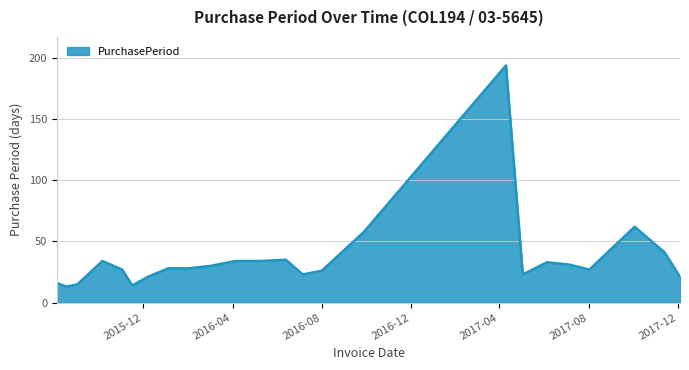

What is the minimum value shown in the chart?

13